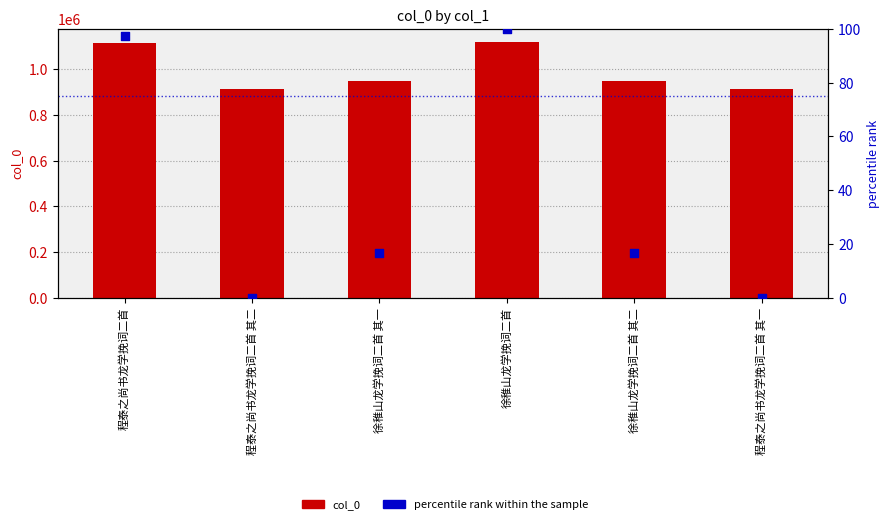

Which series has the largest Y range (max minus min)?

col_0